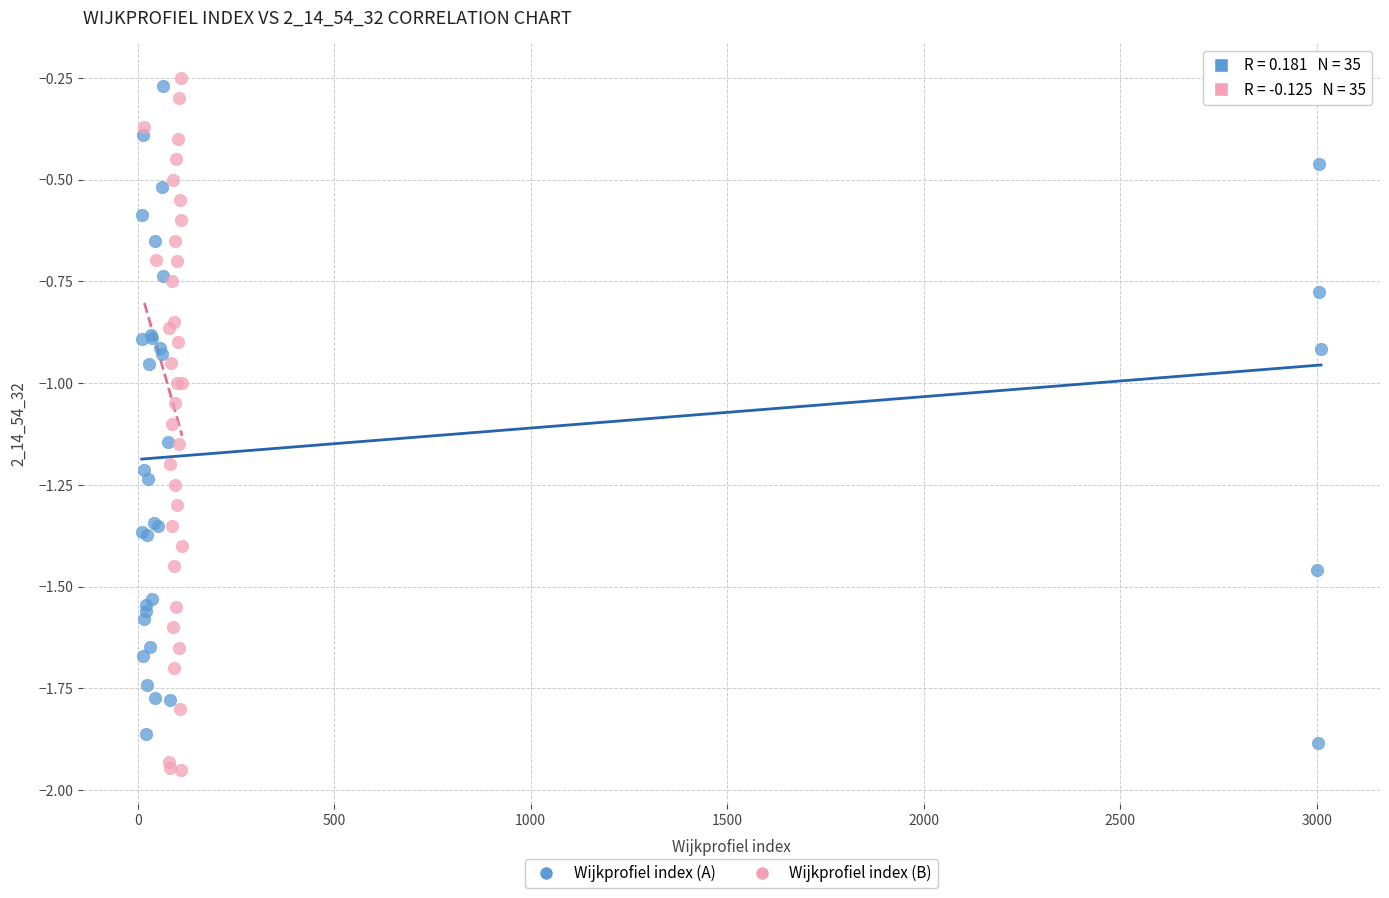

Which series has the largest Y range (max minus min)?

Wijkprofiel index (B)